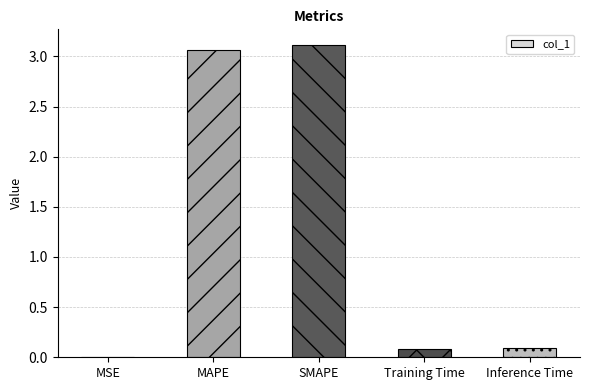

How many distinct data groups are displayed?

1